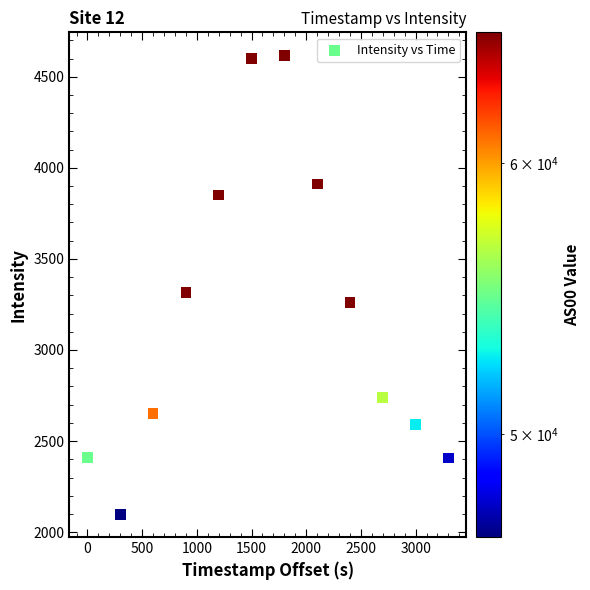

What Y value in the scatter plot is closest to 3358?

3314.2